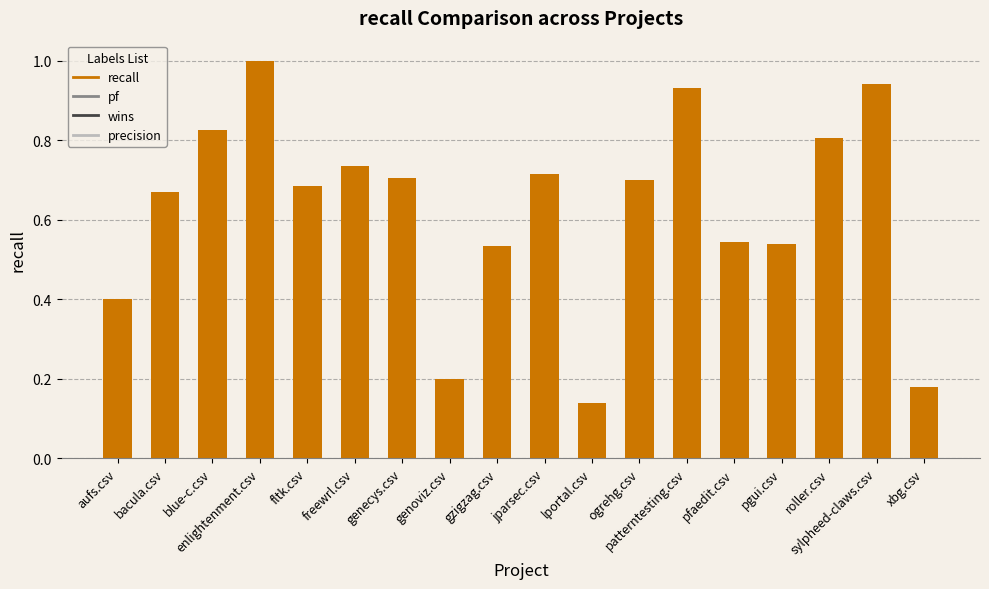

How many categories are shown in the chart?

18